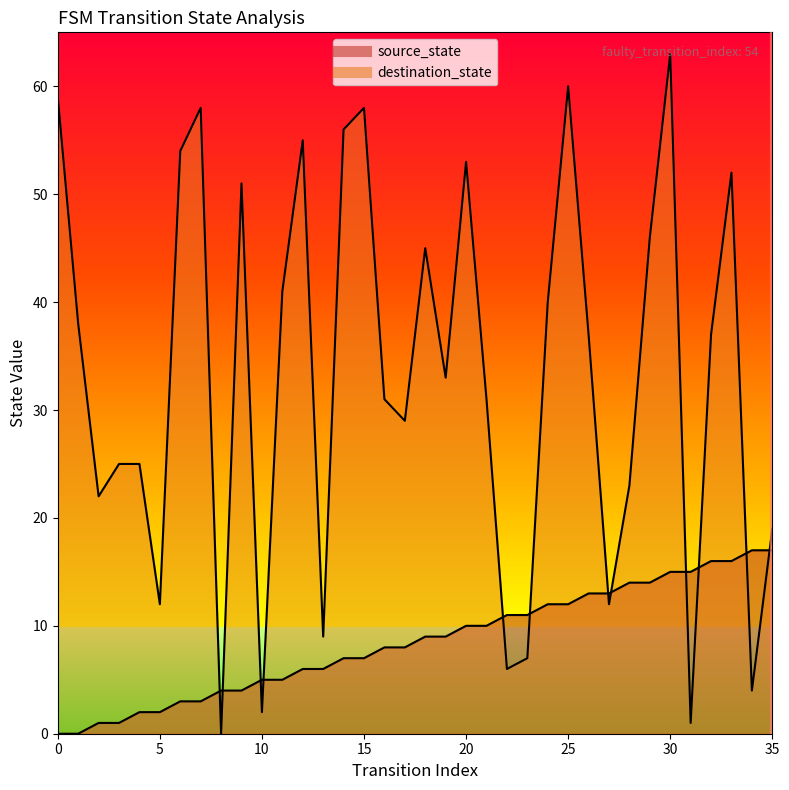

Reading left to right, list all the values displayed in this chart.

source_state: 0	0	1	1	2	2	3	3	4	4	5	5	6	6	7	7	8	8	9	9	10	10	11	11	12	12	13	13	14	14	15	15	16	16	17	17
destination_state: 59	38	22	25	25	12	54	58	0	51	2	41	55	9	56	58	31	29	45	33	53	31	6	7	40	60	37	12	23	46	63	1	37	52	4	19